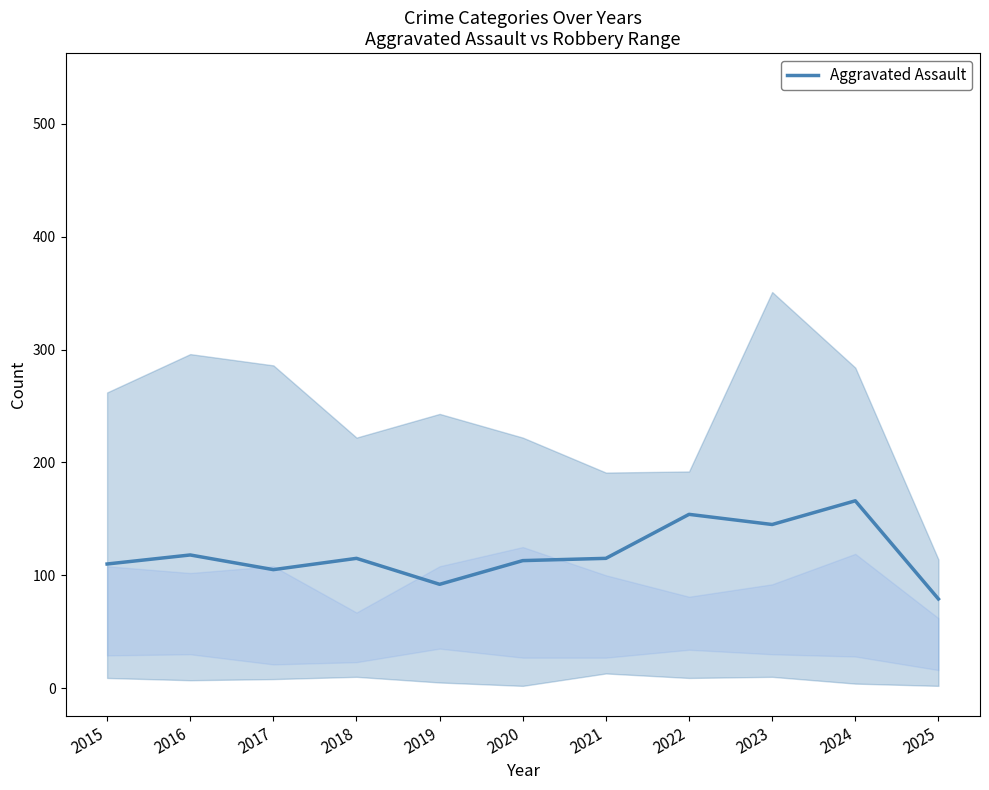

How many points are higher than both their immediate neighbors (excluding endpoints)?

4